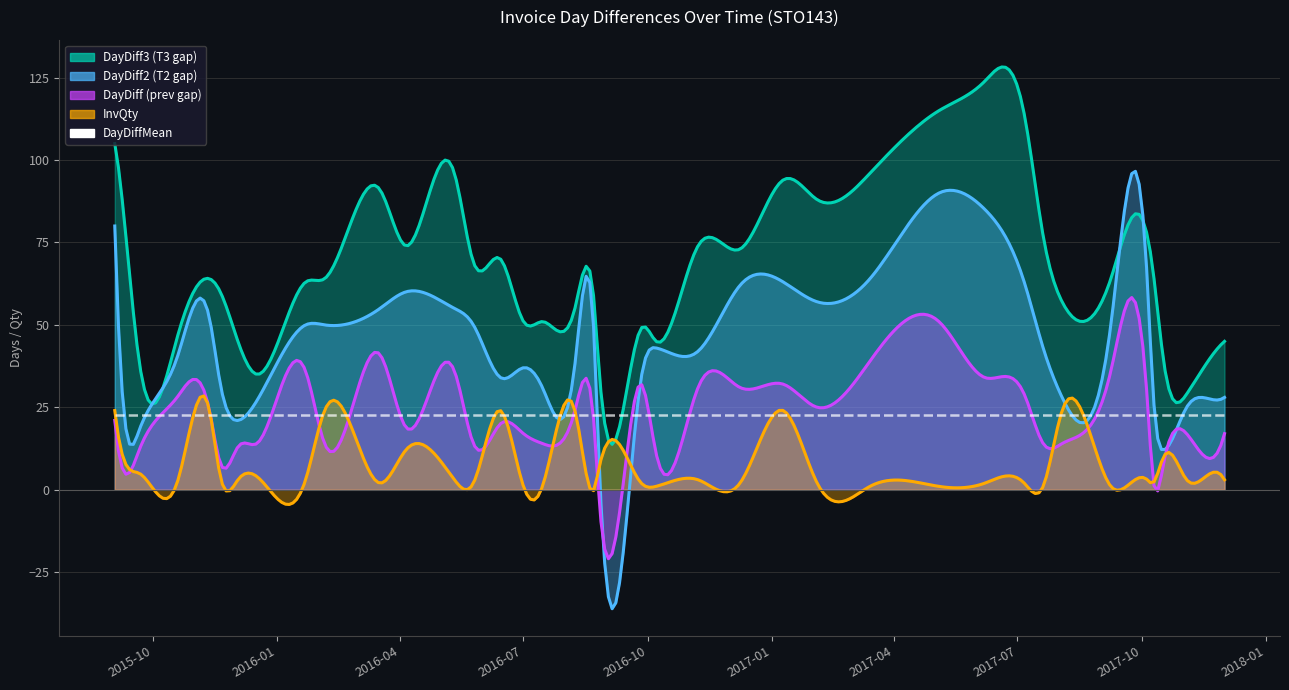

How many lines are shown in the chart?

5